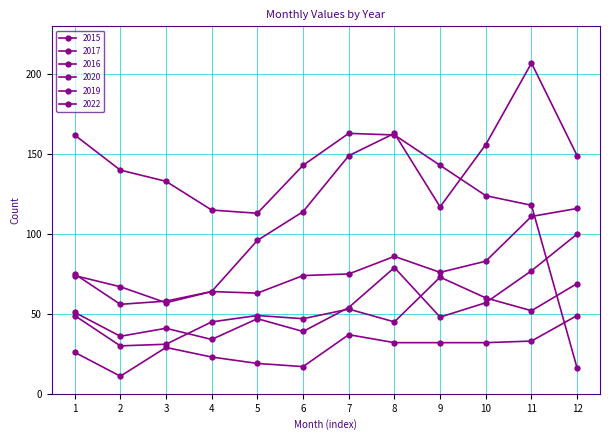

Which series has the largest total across all categories?

2022